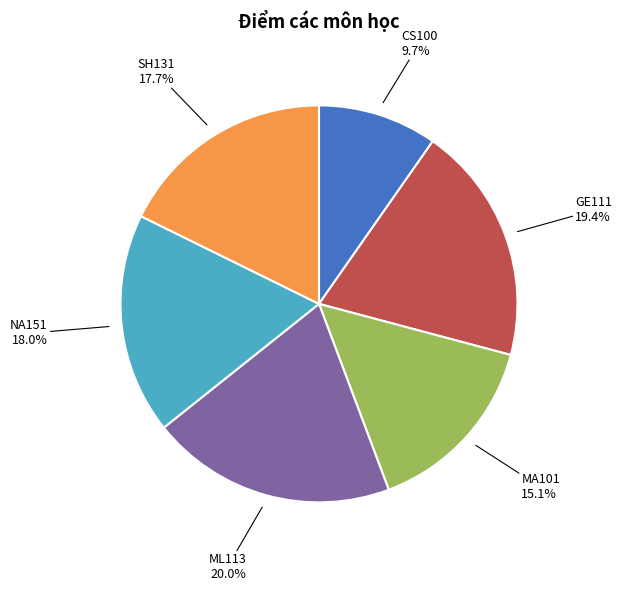

Is there a majority slice in this chart?

No